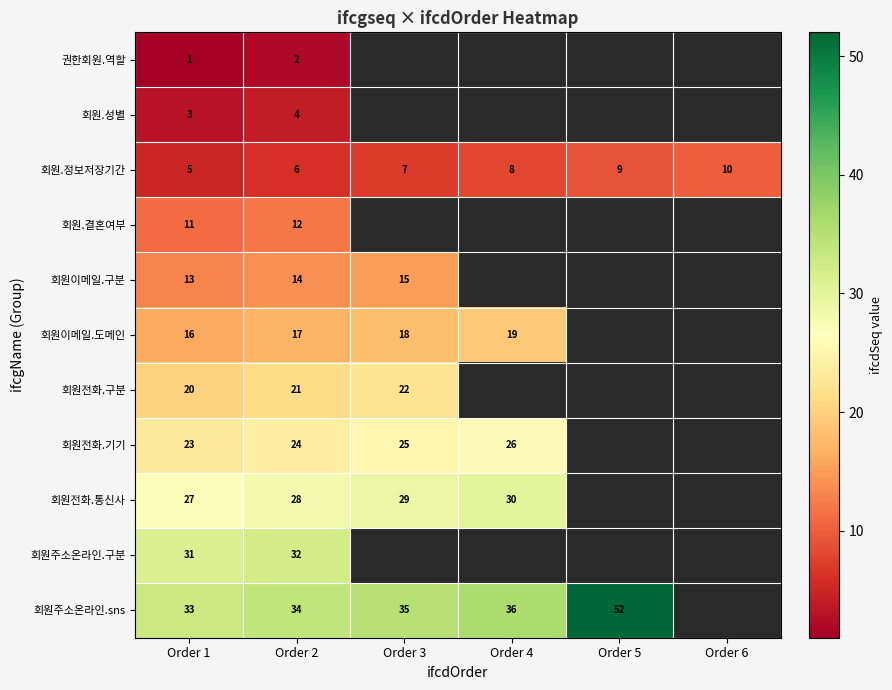

What is the difference between the second highest and minimum values in the 회원.정보저장기간 series?

4